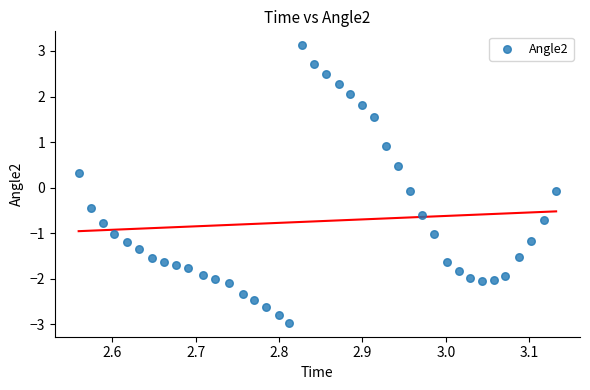

What is the range of Y values (max minus min)?

6.1